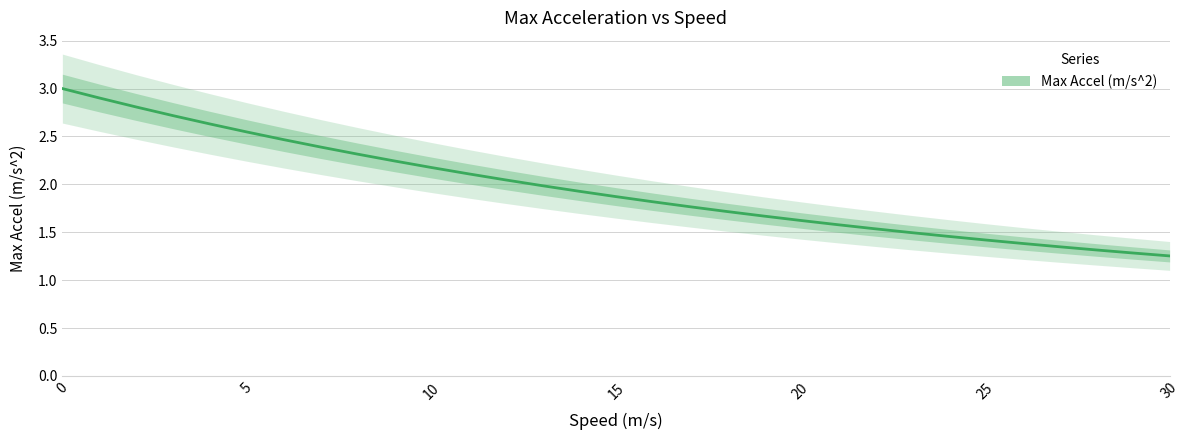

How many categories are shown in the chart?

31